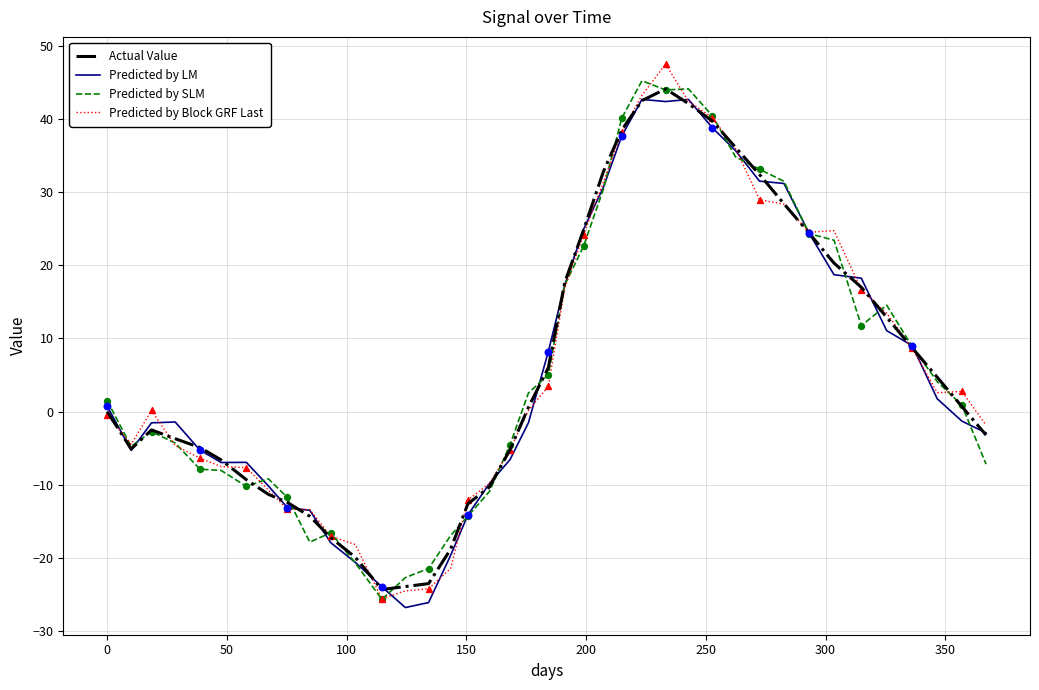

What is the maximum value shown in the chart?

47.5